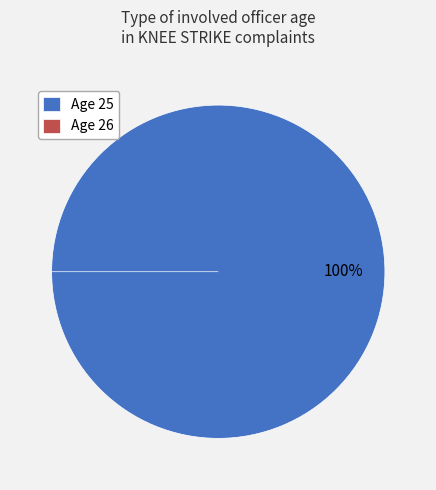

To the nearest percent, what is the difference between the largest and smallest slice percentages?

100%